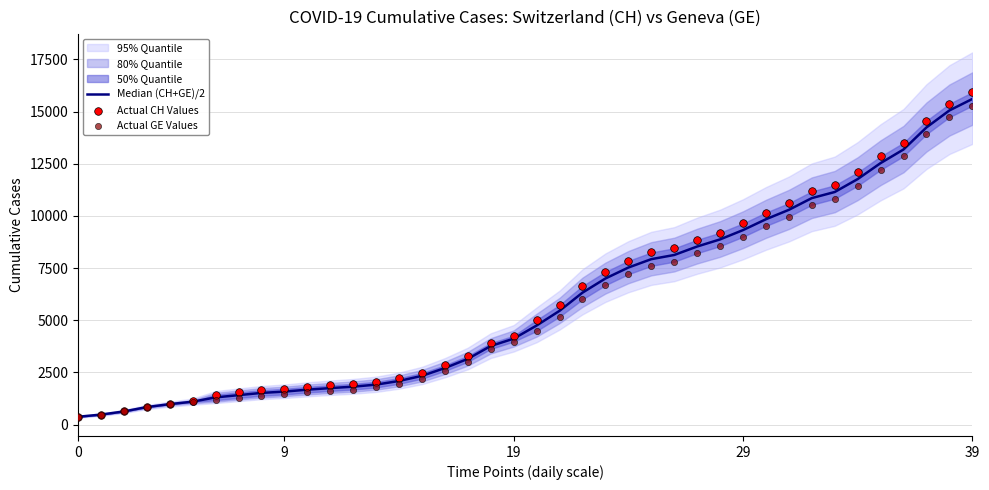

Which series has the largest Y range (max minus min)?

Actual CH Values